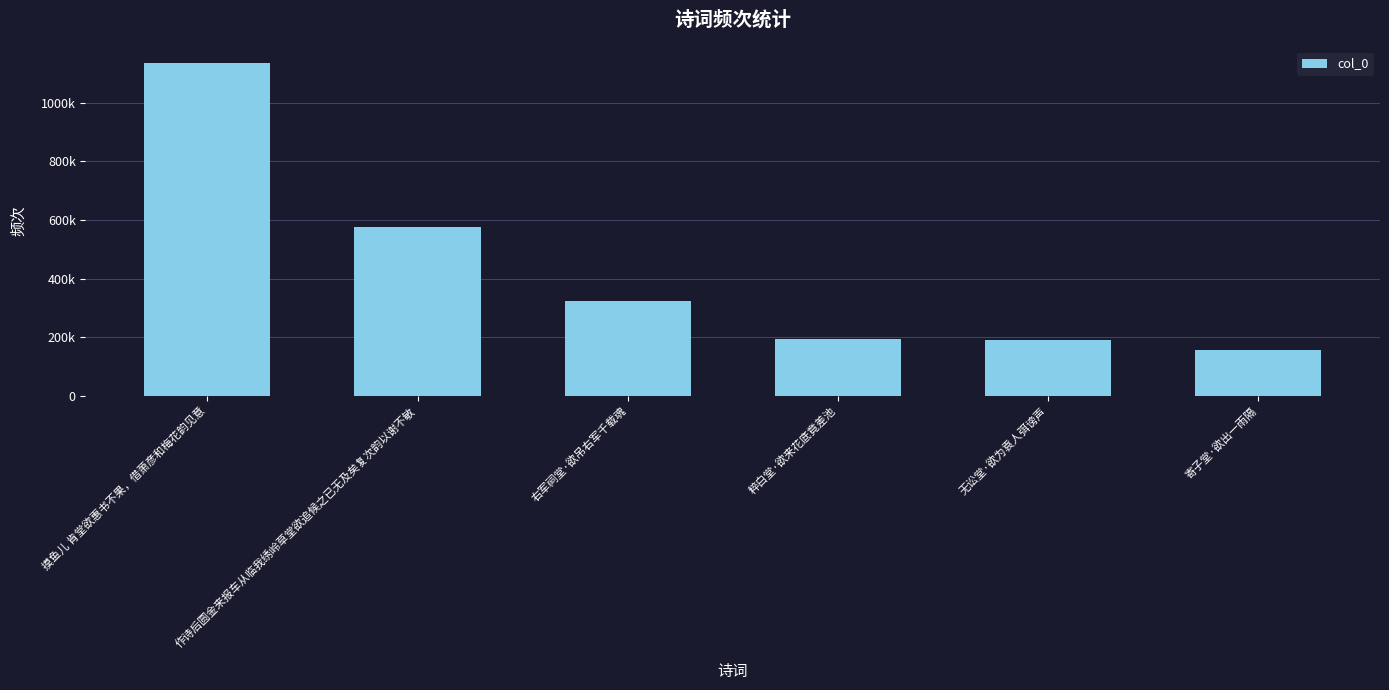

Which has a higher value, 右军祠堂·欲吊右军千载魂 or 作诗后圆金来报车从临我绣岭草堂欲追候之已无及矣复次韵以谢不敏?

作诗后圆金来报车从临我绣岭草堂欲追候之已无及矣复次韵以谢不敏